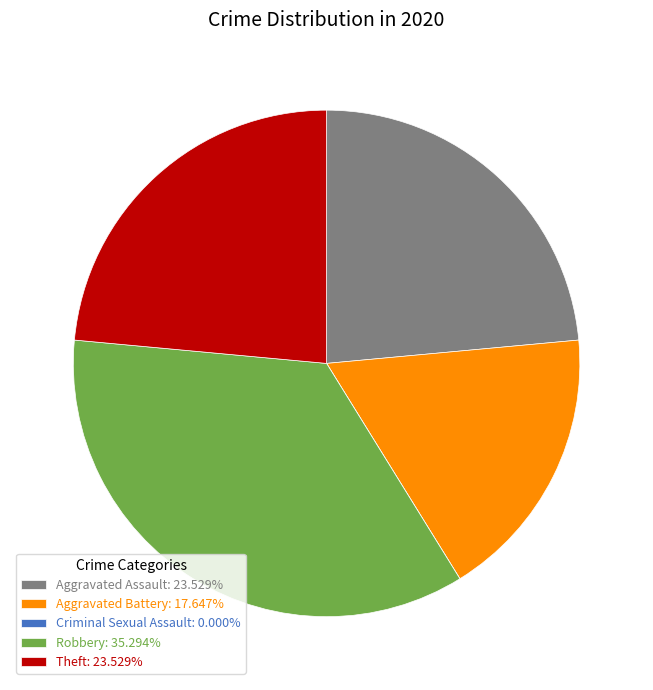

Is Aggravated Battery: 17.647% the majority of the pie?

No